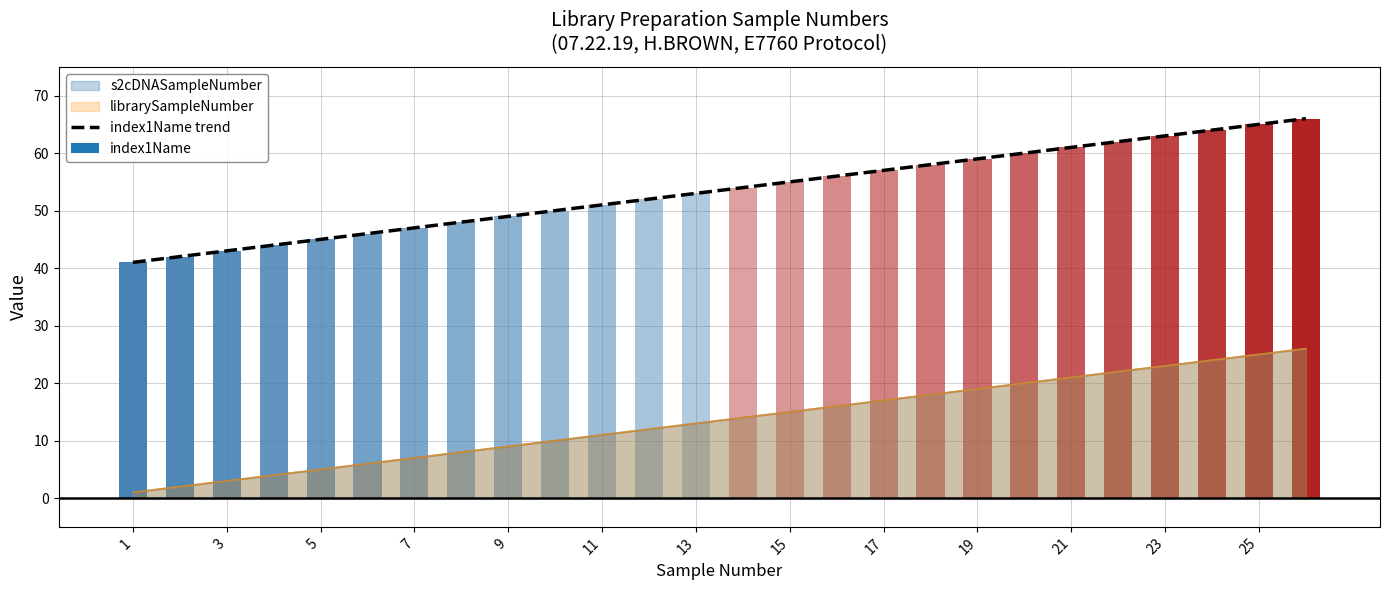

How many categories are shown in the chart?

26